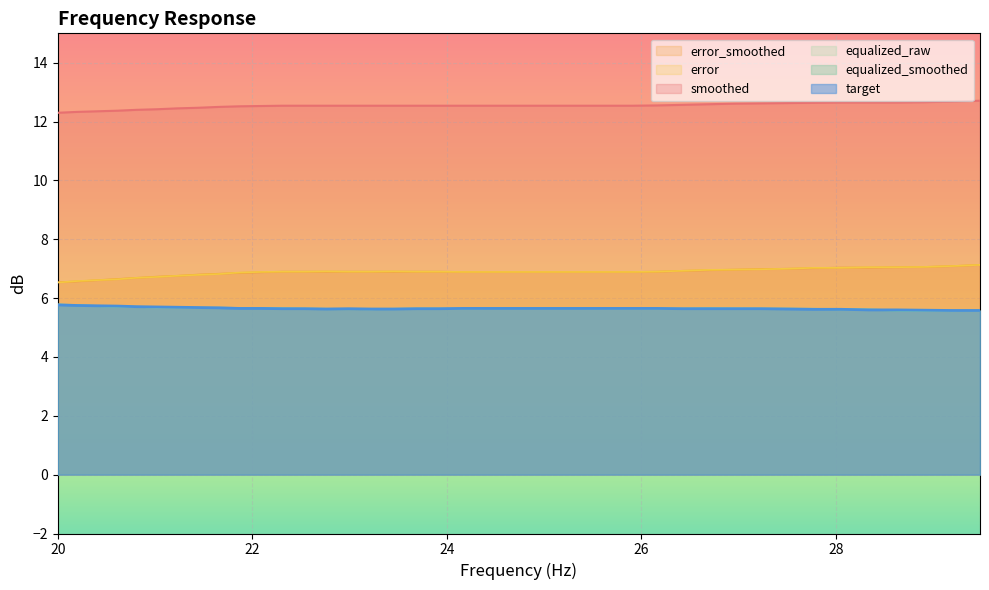

What is the maximum value shown in the chart?

12.7